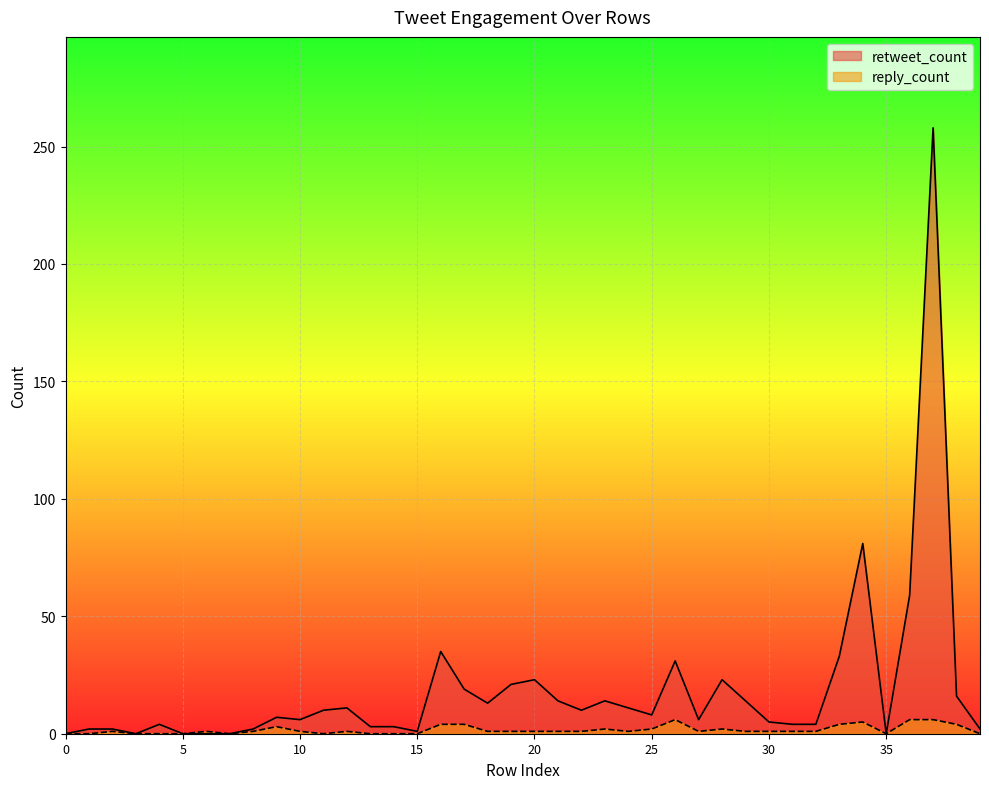

How many lines are shown in the chart?

2